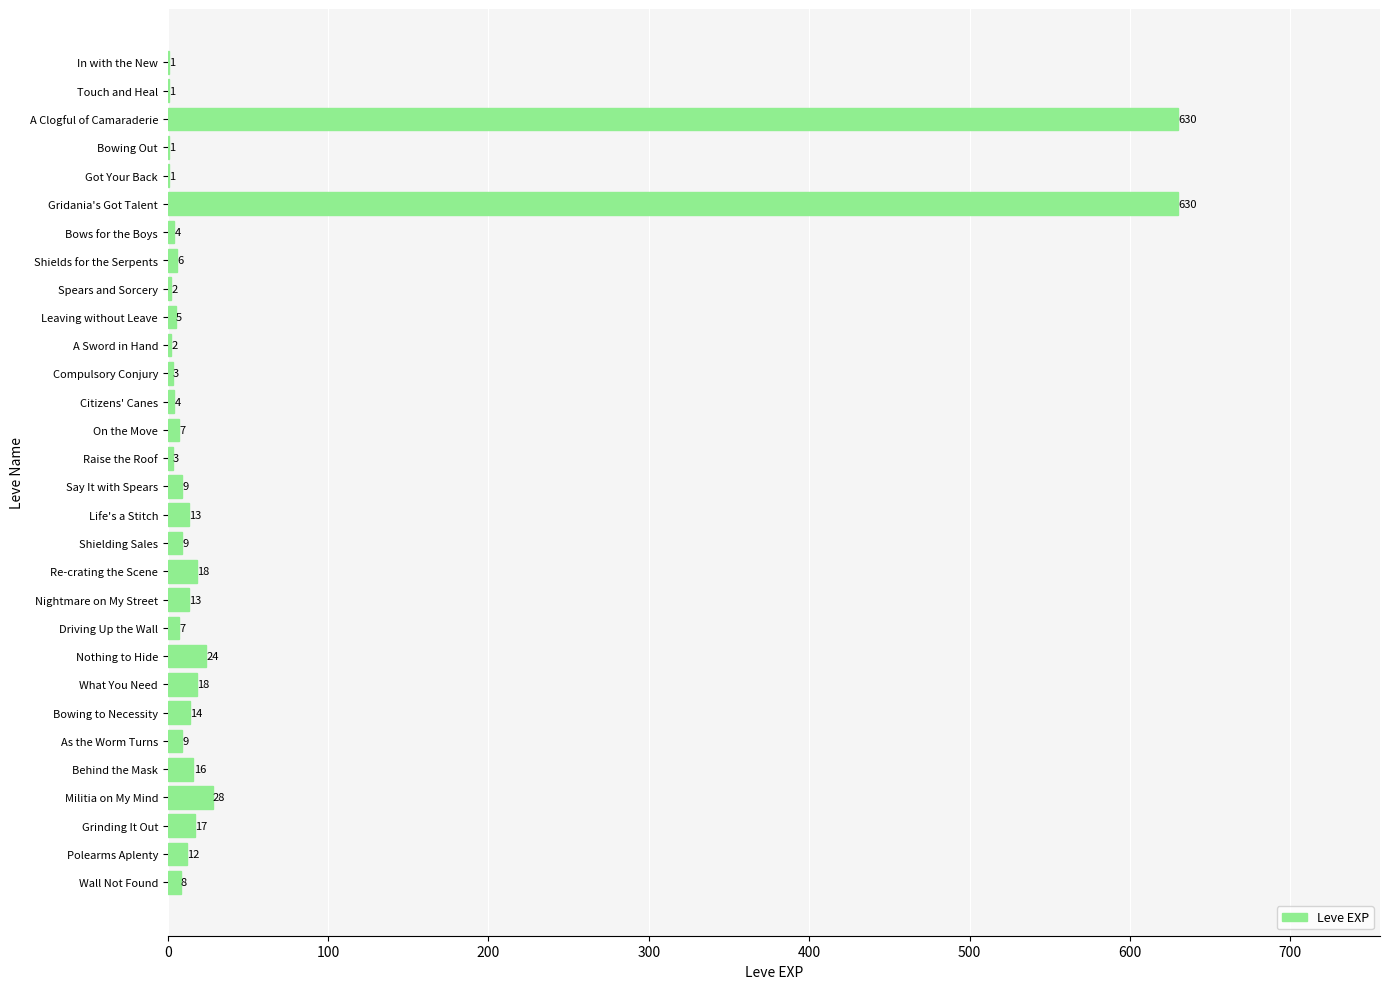

The chart shows a value of 8 at Wall Not Found. True or false?

True